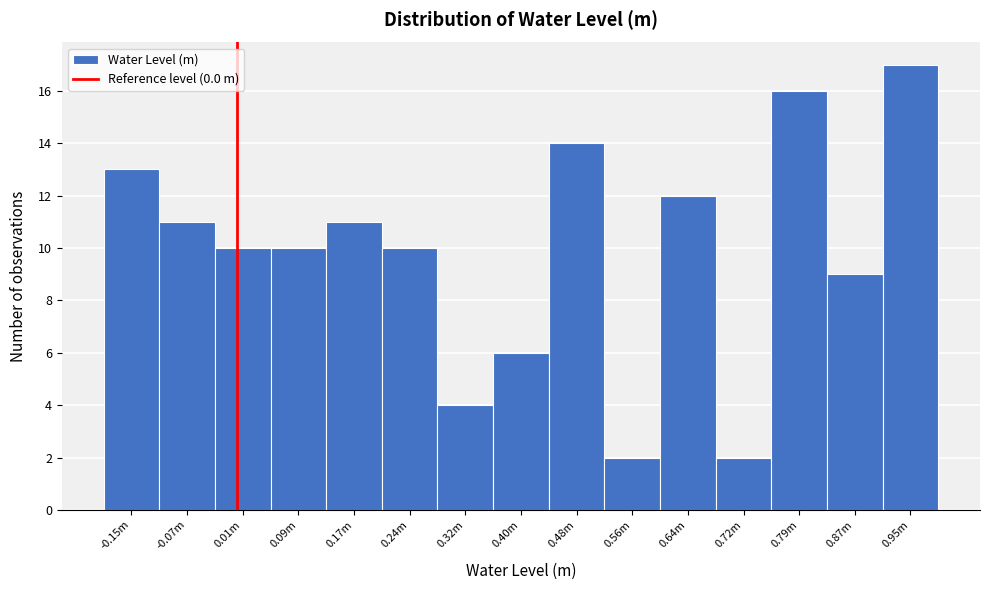

Reading left to right, extract all data points from this chart.

-0.15m=13	-0.07m=11	0.01m=10	0.09m=10	0.17m=11	0.24m=10	0.32m=4	0.40m=6	0.48m=14	0.56m=2	0.64m=12	0.72m=2	0.79m=16	0.87m=9	0.95m=17